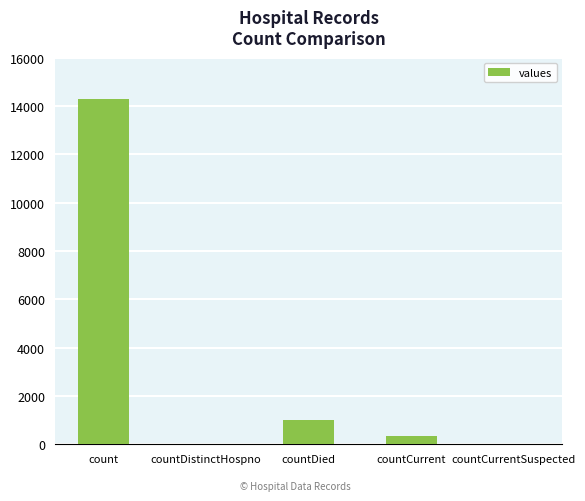

Between countCurrentSuspected and countCurrent, which is larger?

countCurrent